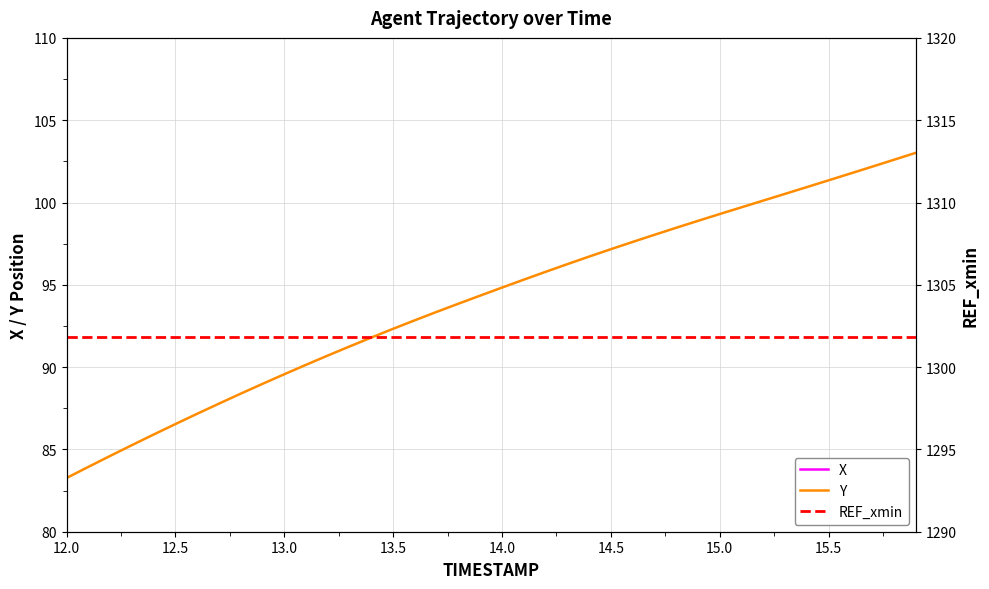

True or false: REF_xmin and X cross at least once.

False